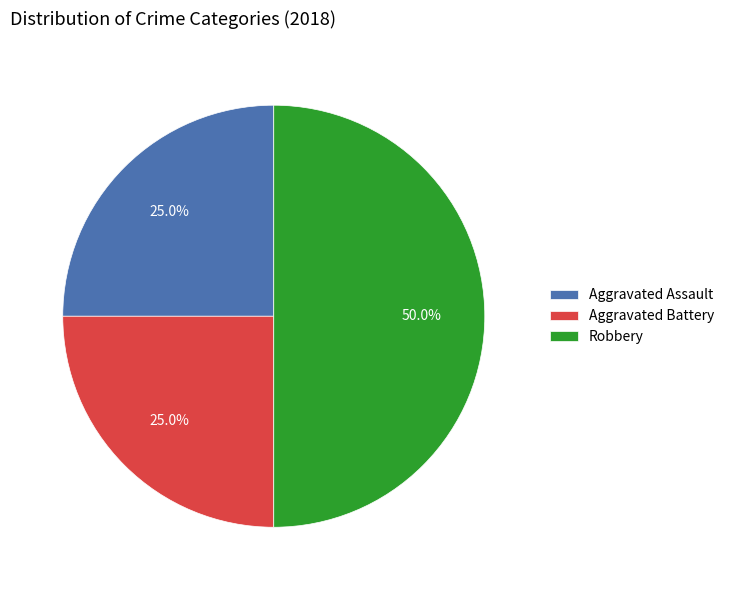

What percentage is the Robbery slice, to the nearest percent?

50%